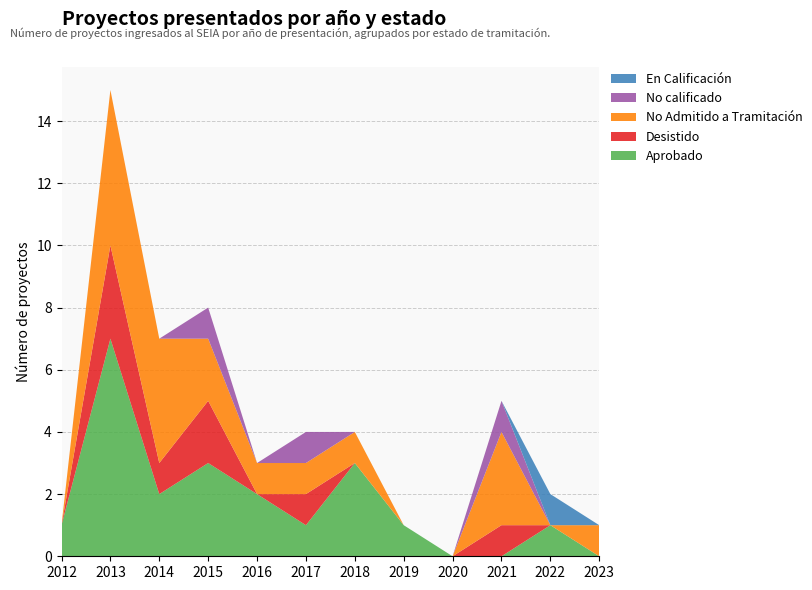

Reading right to left, transcribe all the data shown in this chart.

Aprobado: 0	1	0	0	1	3	1	2	3	2	7	1
Desistido: 0	0	1	0	0	0	1	0	2	1	3	0
No Admitido a Tramitación: 1	0	3	0	0	1	1	1	2	4	5	0
No calificado: 0	0	1	0	0	0	1	0	1	0	0	0
En Calificación: 0	1	0	0	0	0	0	0	0	0	0	0